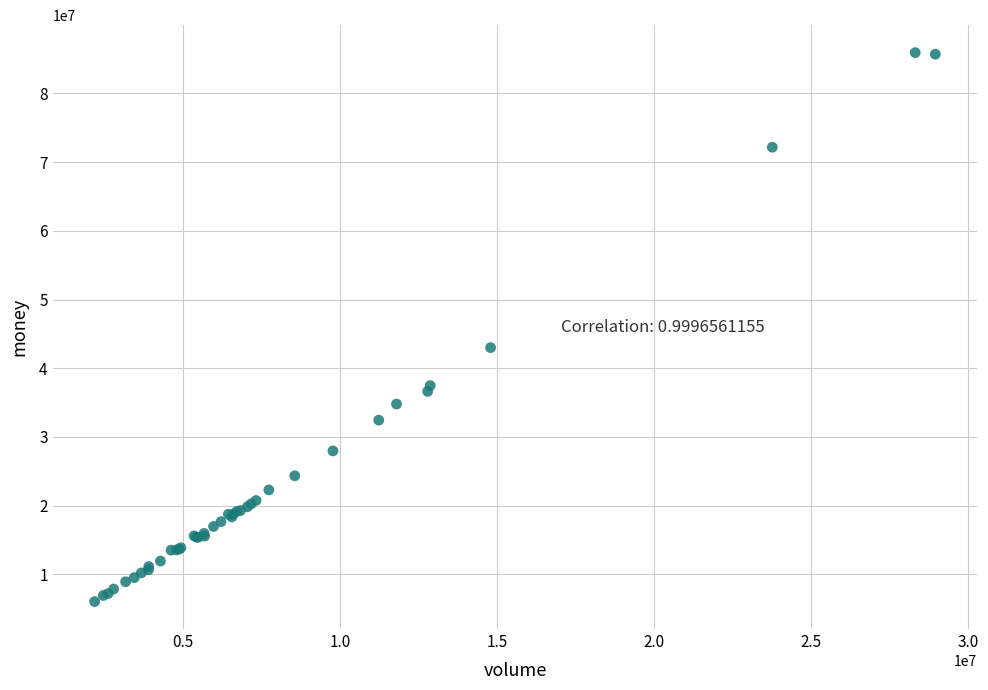

What Y value in the scatter plot is closest to 45994808?

43009621